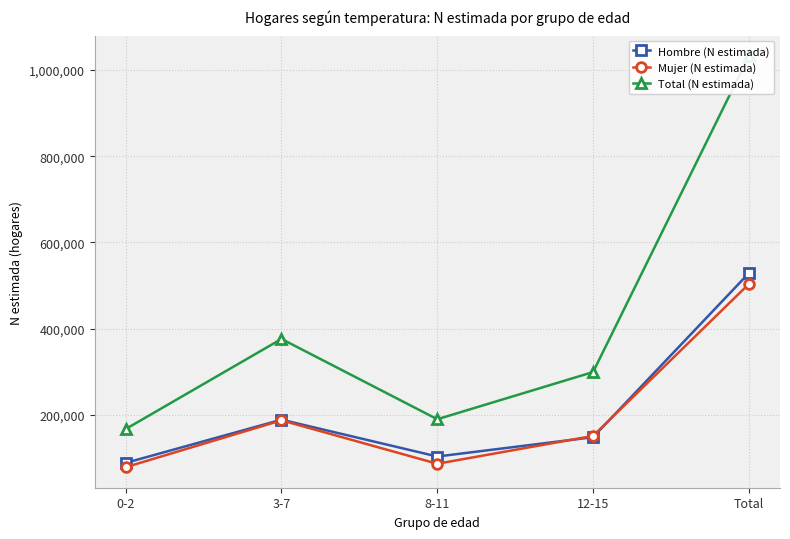

What is the difference between the second highest and second lowest values in the Hombre (N estimada) series?

85470